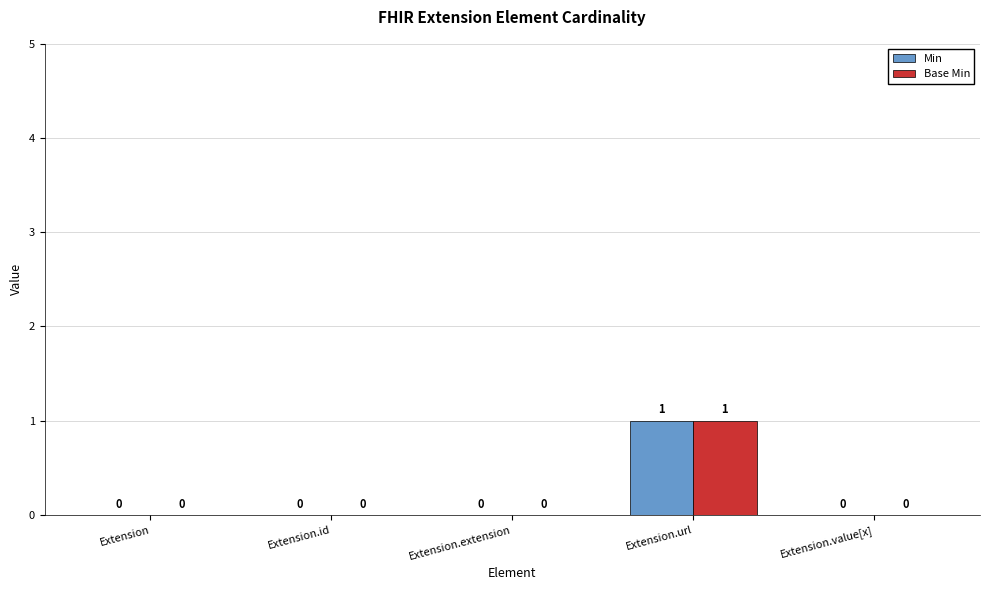

Reading right to left, extract all data points from this chart.

Min: 0	1	0	0	0
Base Min: 0	1	0	0	0